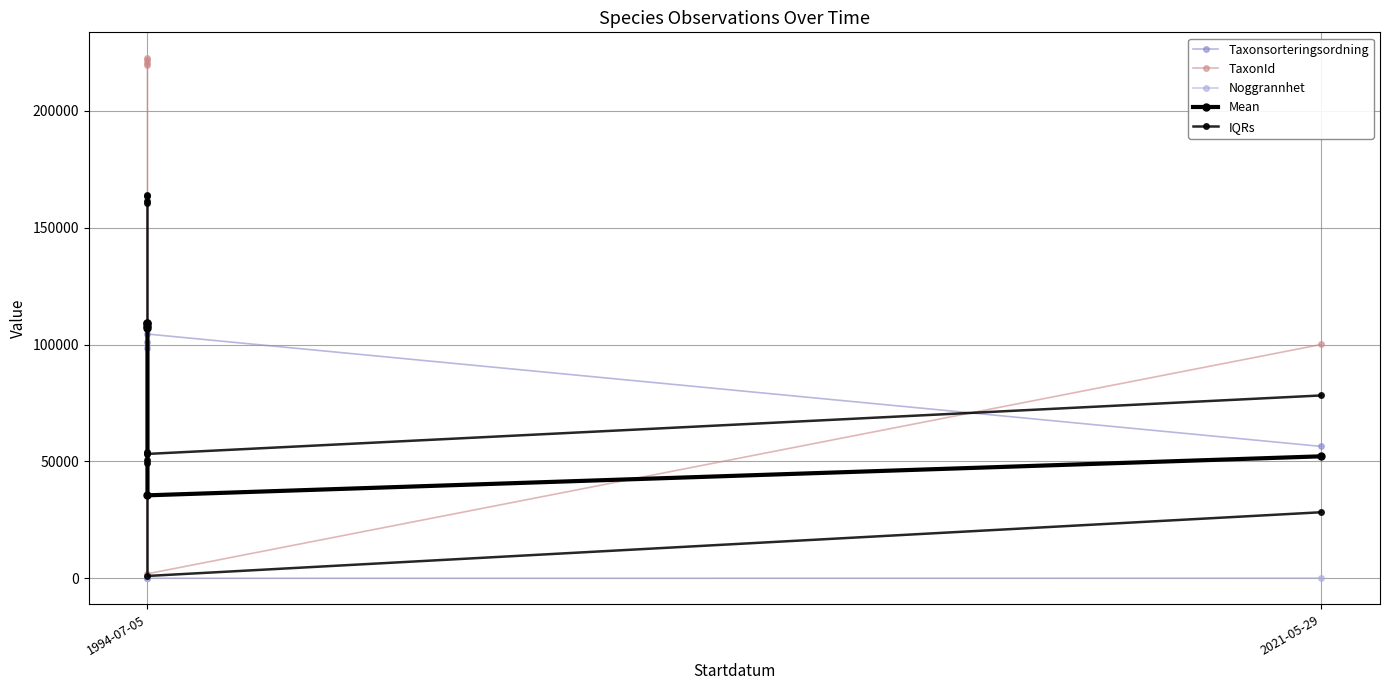

Rank the series by their maximum value, from lowest to highest.

Noggrannhet, Taxonsorteringsordning, Mean, IQRs, TaxonId